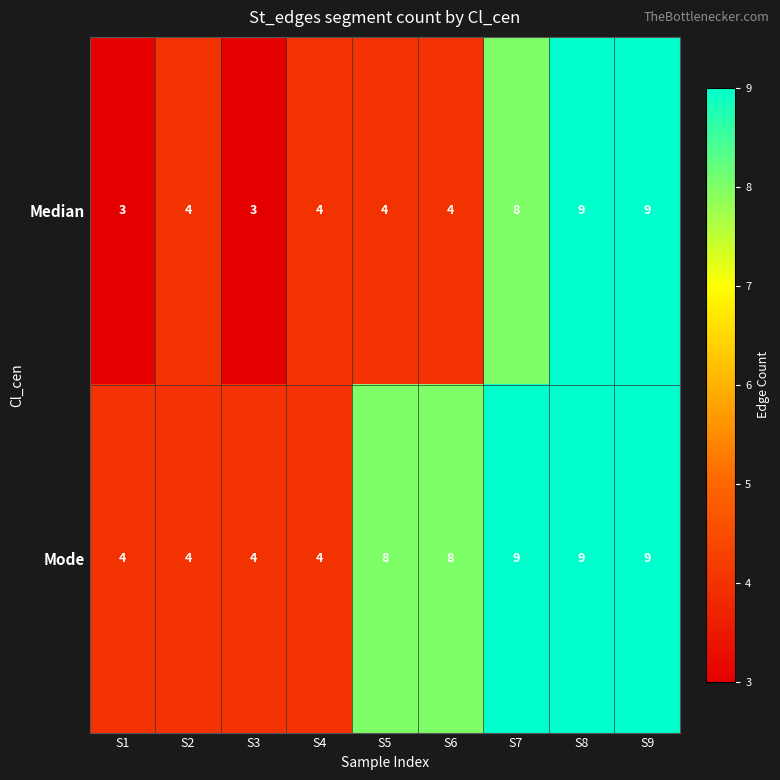

Rank the series by their average value, from highest to lowest.

Mode, Median